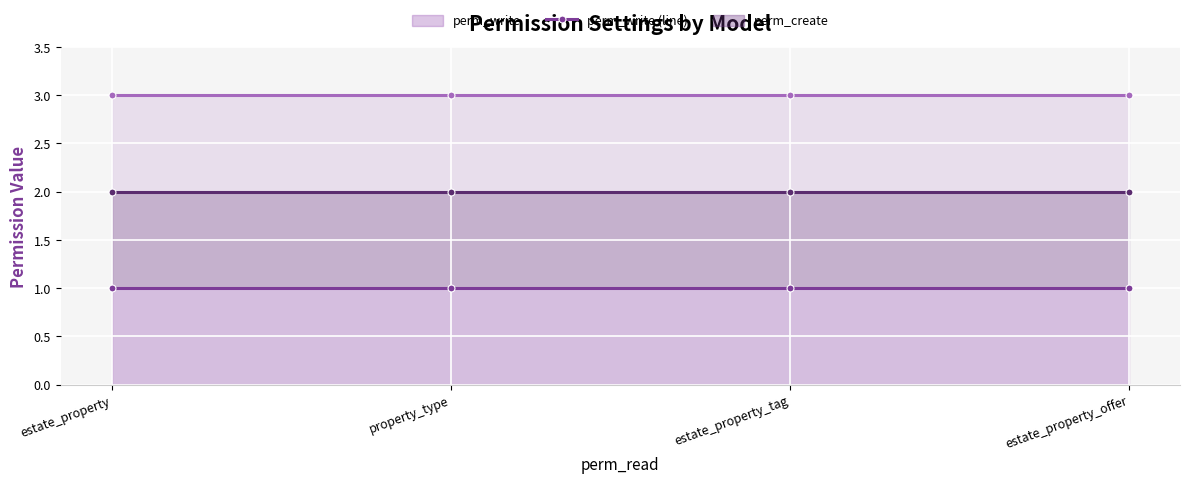

True or false: perm_create (line) has more than 2 points higher than both neighbors.

False